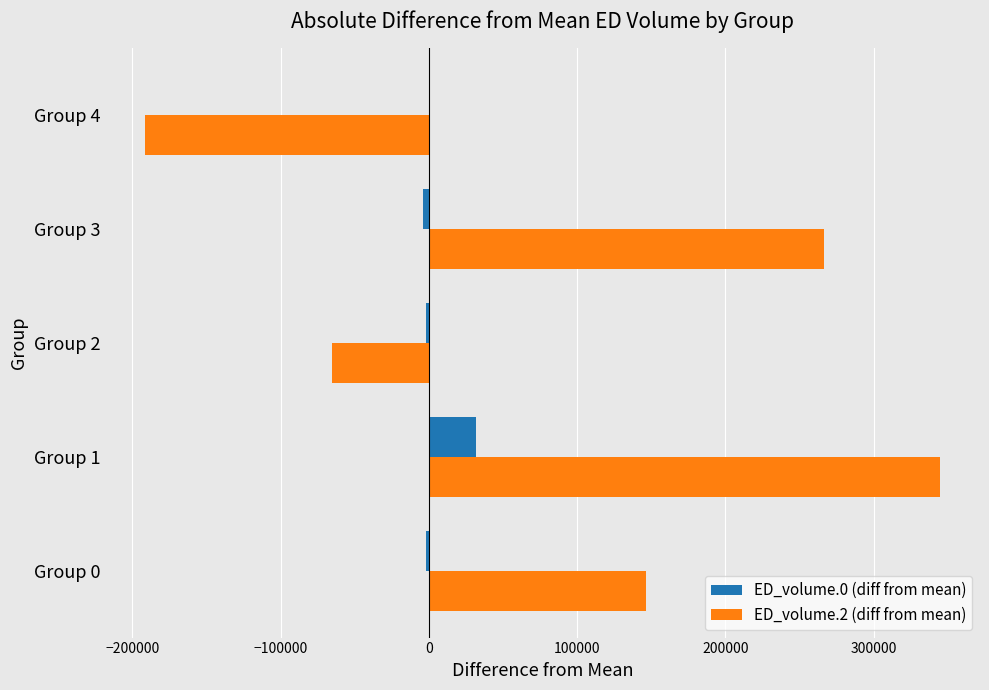

How many categories are shown in the chart?

5